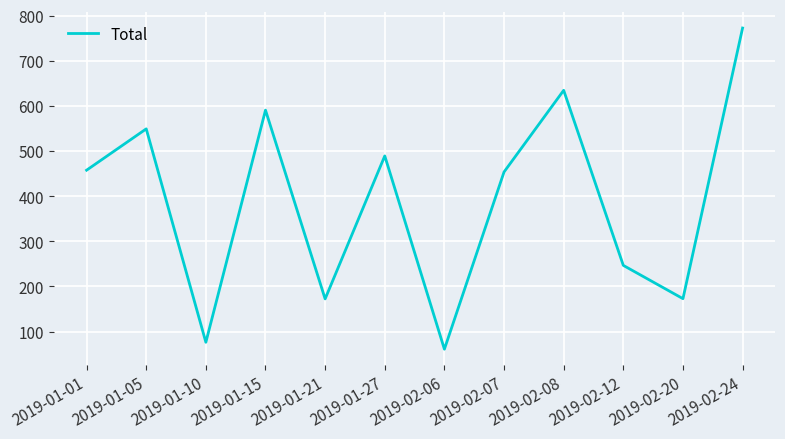

What is the approximate value at 2019-01-15?

590.4